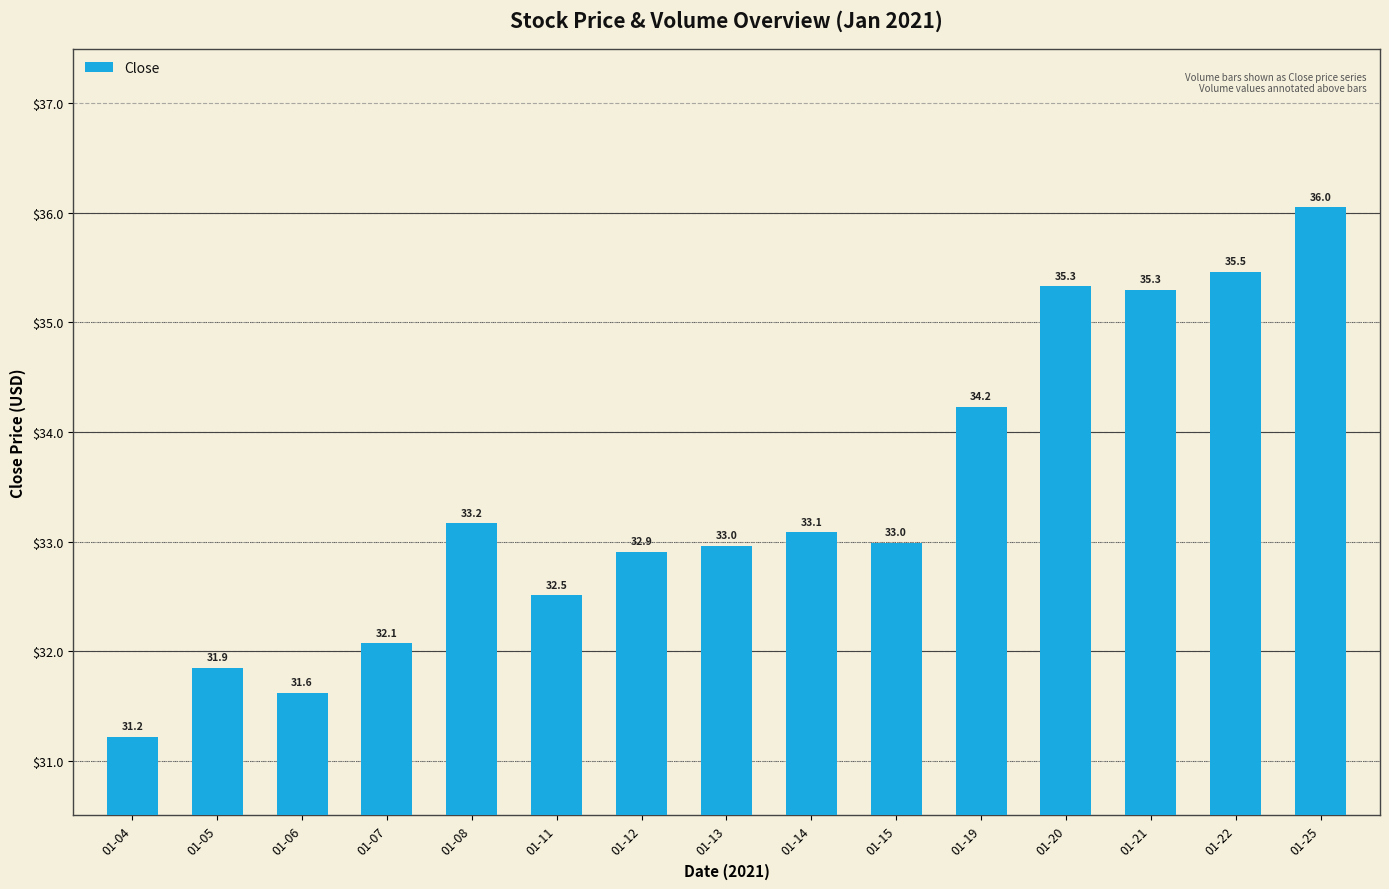

At which category does the chart reach its peak across all series?

01-25